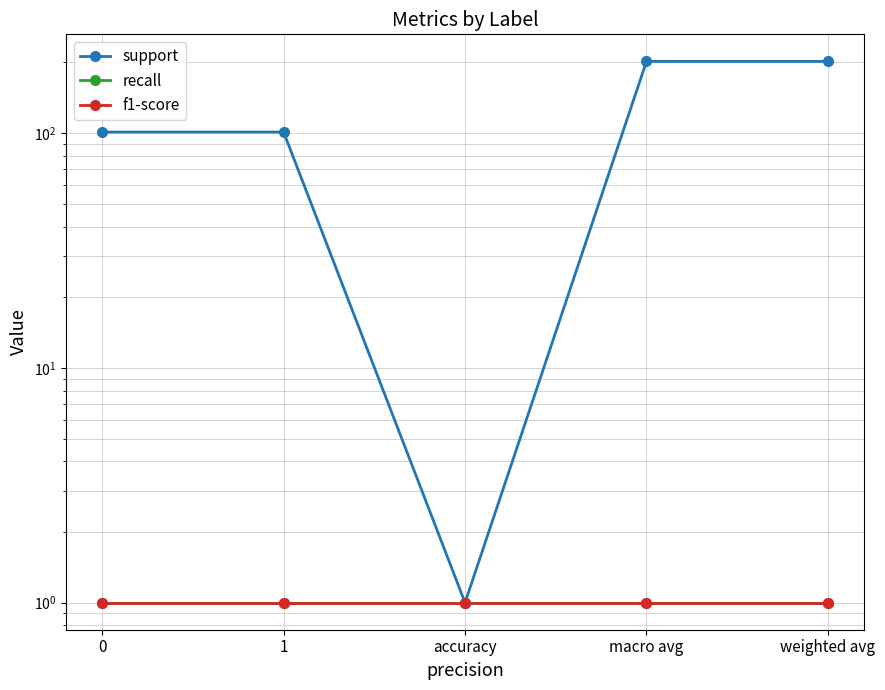

Is the value of support at 0 greater than the value of recall at 0?

Yes